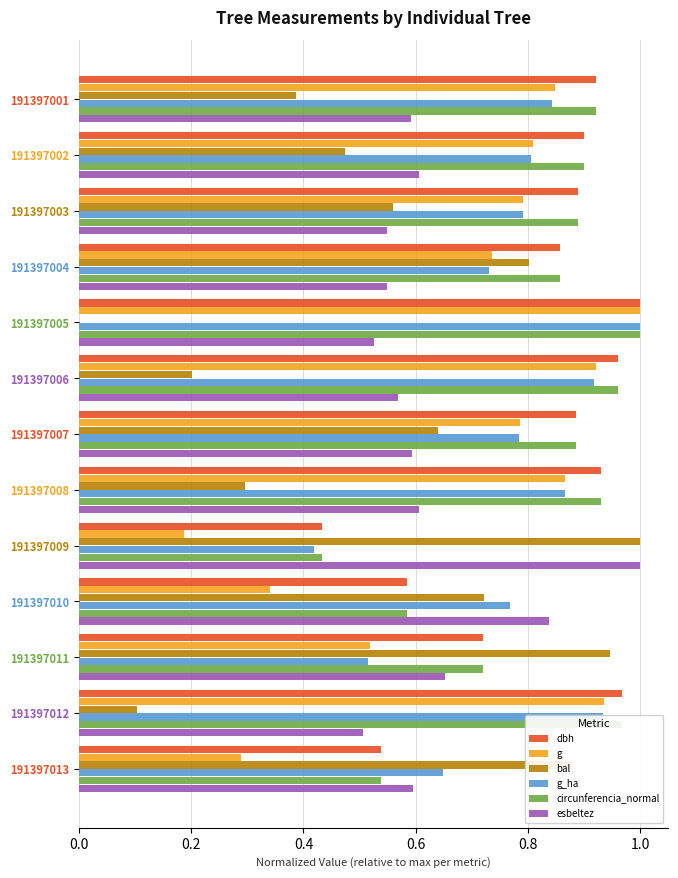

Which series changed the most between 191397004 and 191397006?

bal